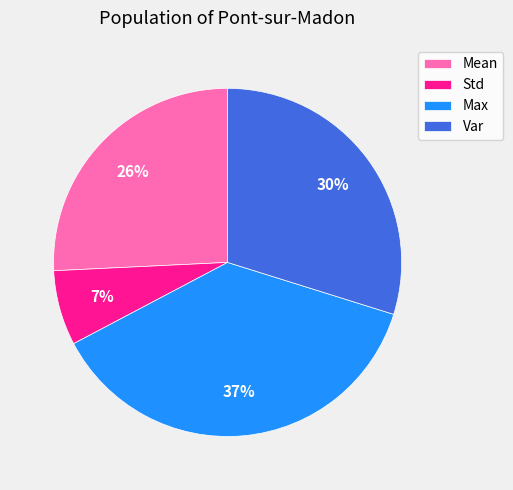

What is the largest slice in the pie chart?

Max